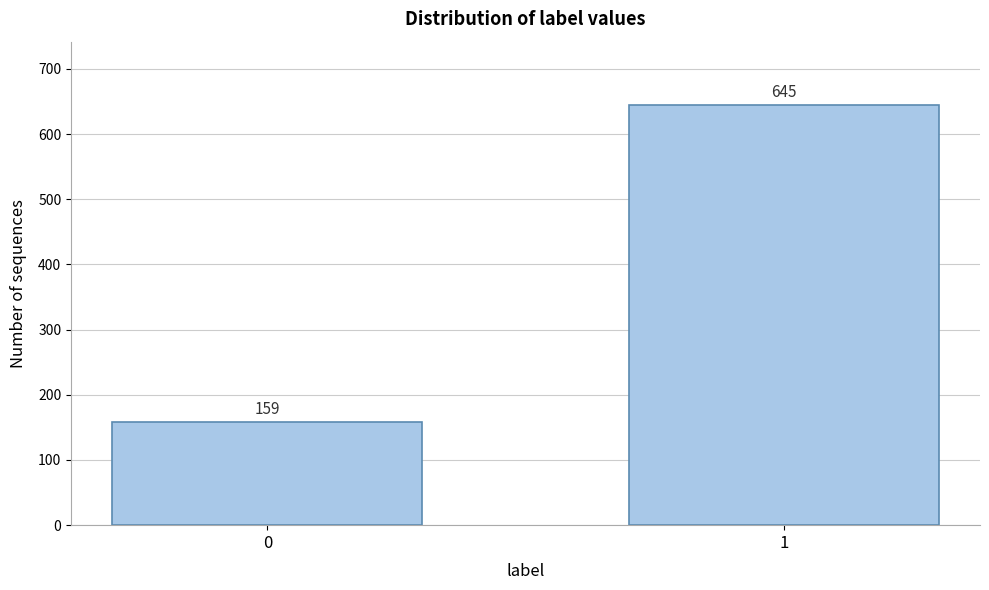

Reading left to right, what are all the values shown in this chart?

159	645